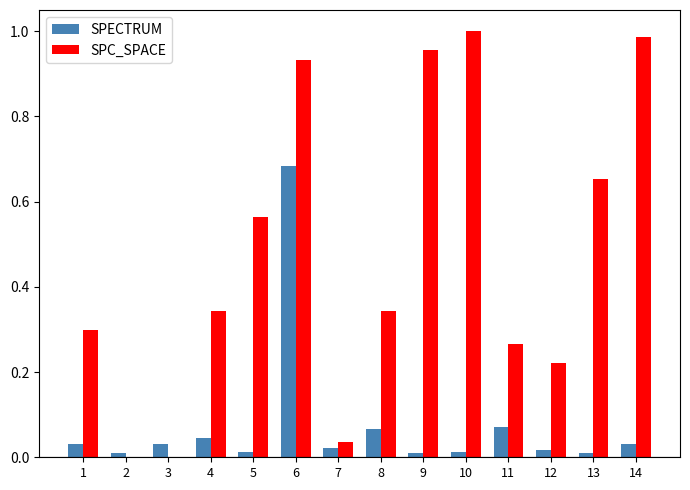

Are the bars horizontal?

No